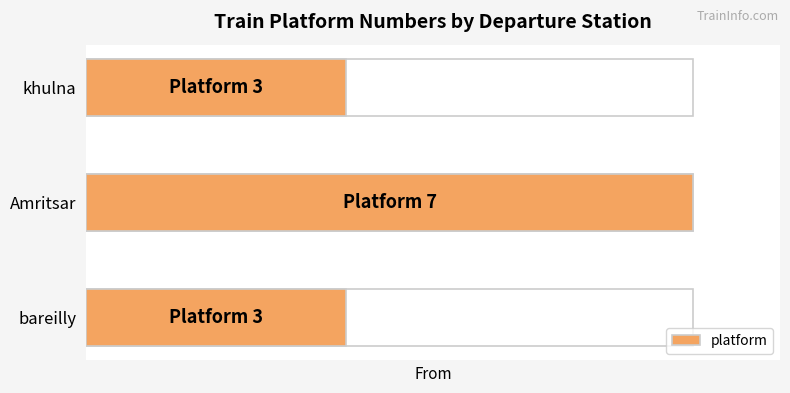

What is the value of the 2nd bar from the left?

7